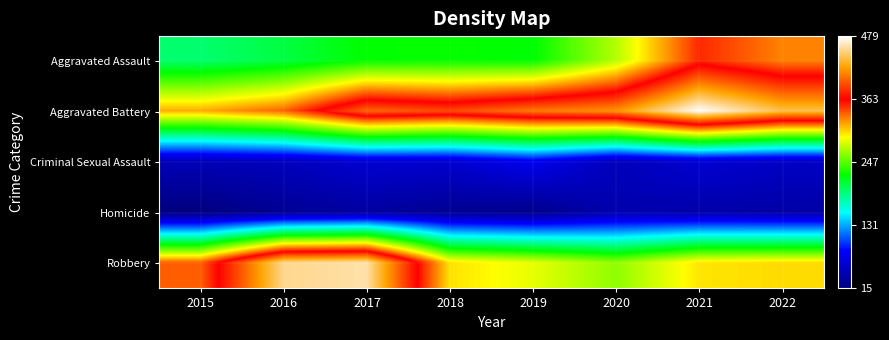

Which series changed the most between 2016 and 2020?

Robbery